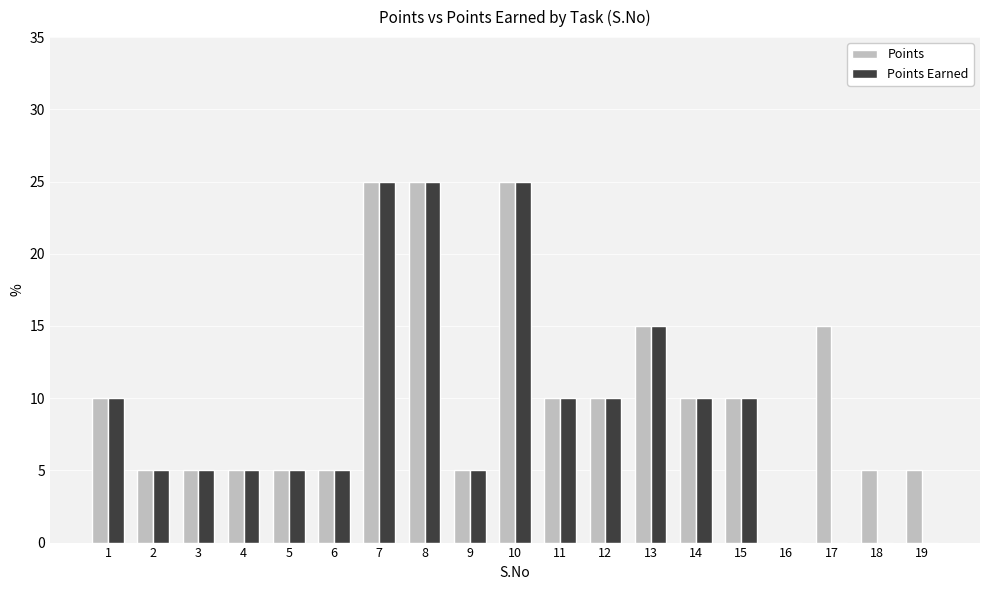

Is it true that Points Earned equals 0 at 16?

True